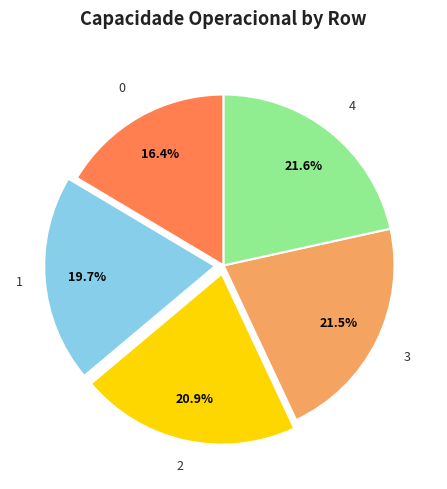

Is there a majority slice in this chart?

No